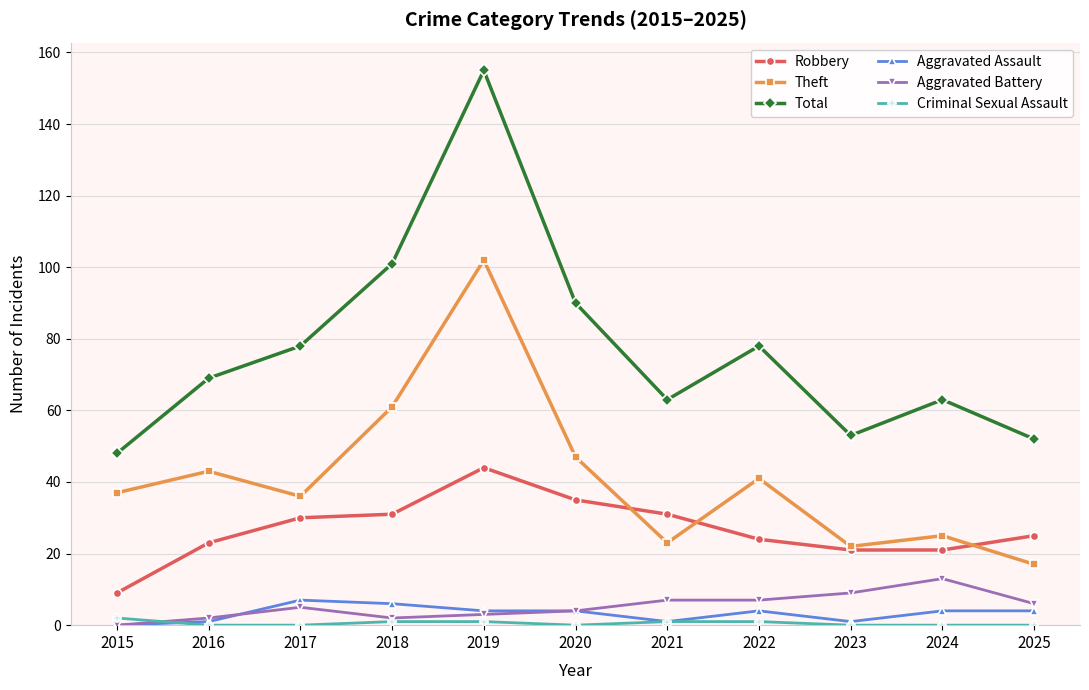

Reading left to right, what are all the values shown in this chart?

Robbery: 2015=9	2016=23	2017=30	2018=31	2019=44	2020=35	2021=31	2022=24	2023=21	2024=21	2025=25
Theft: 2015=37	2016=43	2017=36	2018=61	2019=102	2020=47	2021=23	2022=41	2023=22	2024=25	2025=17
Total: 2015=48	2016=69	2017=78	2018=101	2019=155	2020=90	2021=63	2022=78	2023=53	2024=63	2025=52
Aggravated Assault: 2015=0	2016=1	2017=7	2018=6	2019=4	2020=4	2021=1	2022=4	2023=1	2024=4	2025=4
Aggravated Battery: 2015=0	2016=2	2017=5	2018=2	2019=3	2020=4	2021=7	2022=7	2023=9	2024=13	2025=6
Criminal Sexual Assault: 2015=2	2016=0	2017=0	2018=1	2019=1	2020=0	2021=1	2022=1	2023=0	2024=0	2025=0